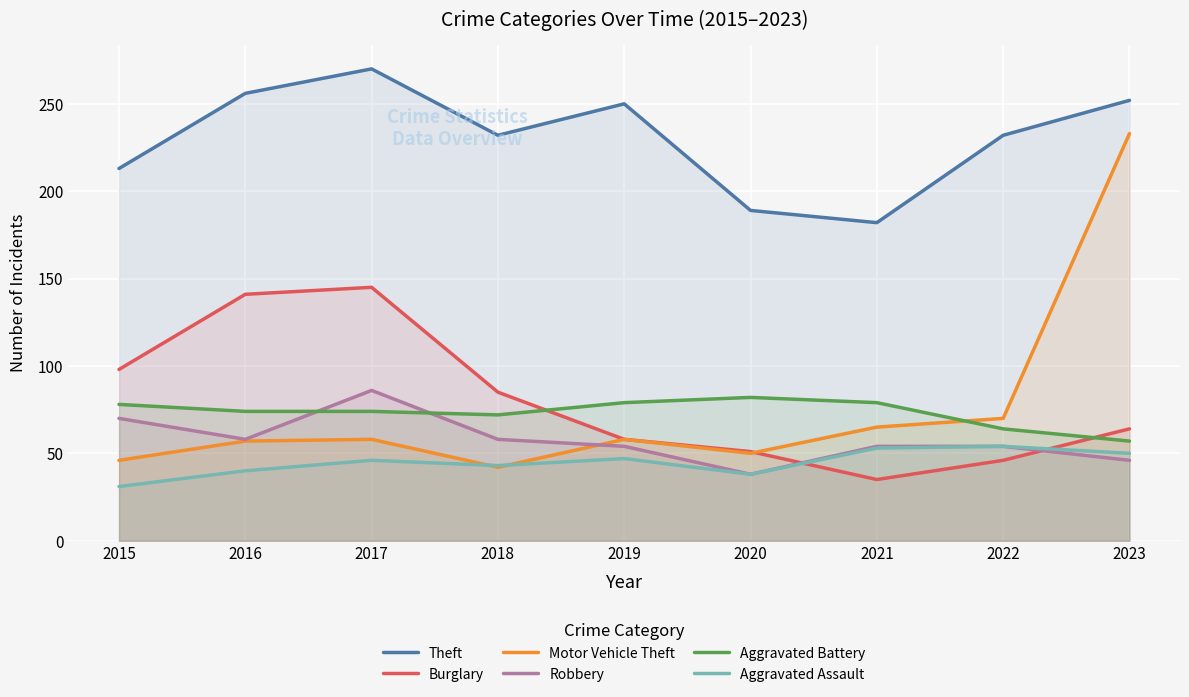

How many data points does each series have?

9